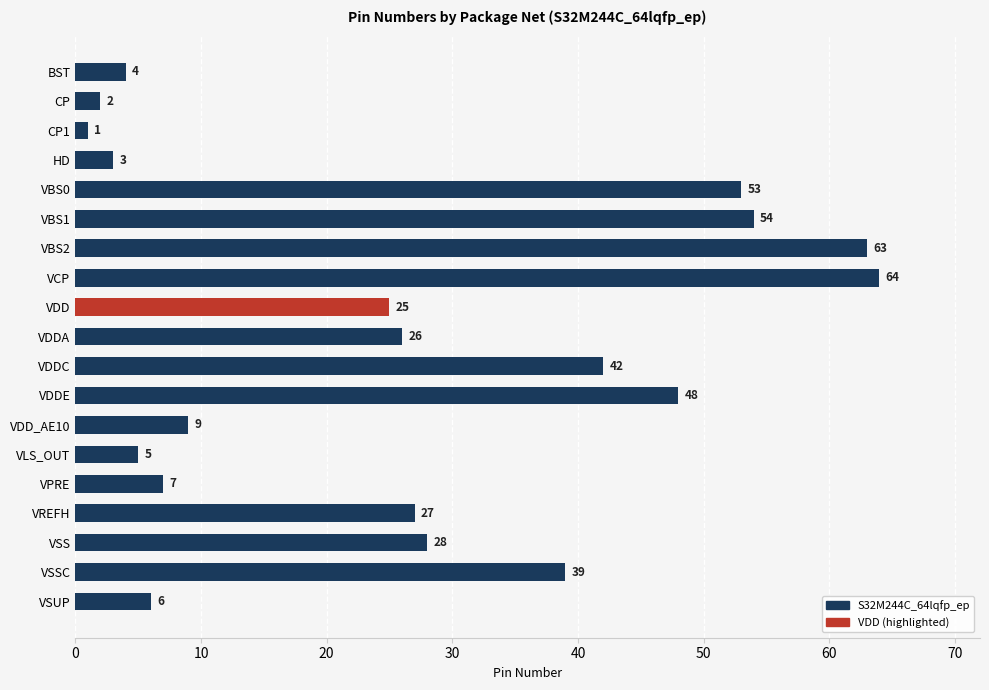

How many distinct data groups are displayed?

1